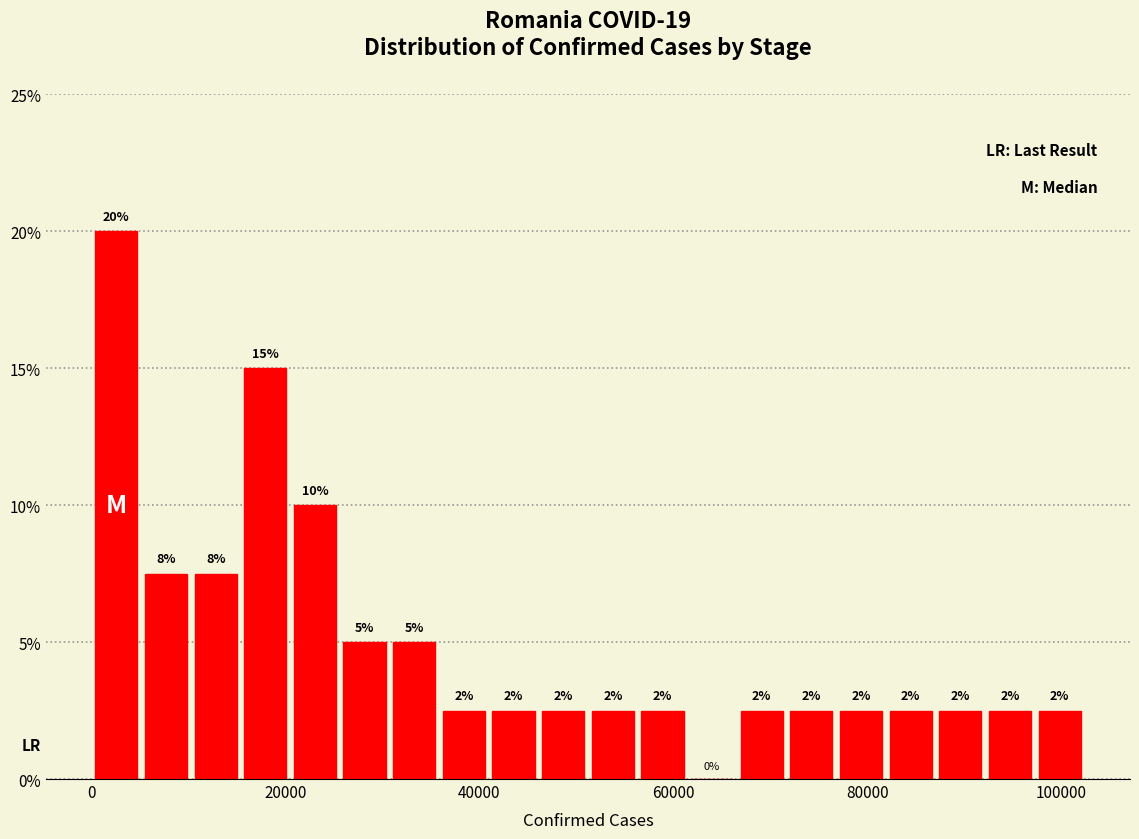

Around what value on the x-axis is the tallest bar? Give the approximate position of its centre, as read against the axis.

2000